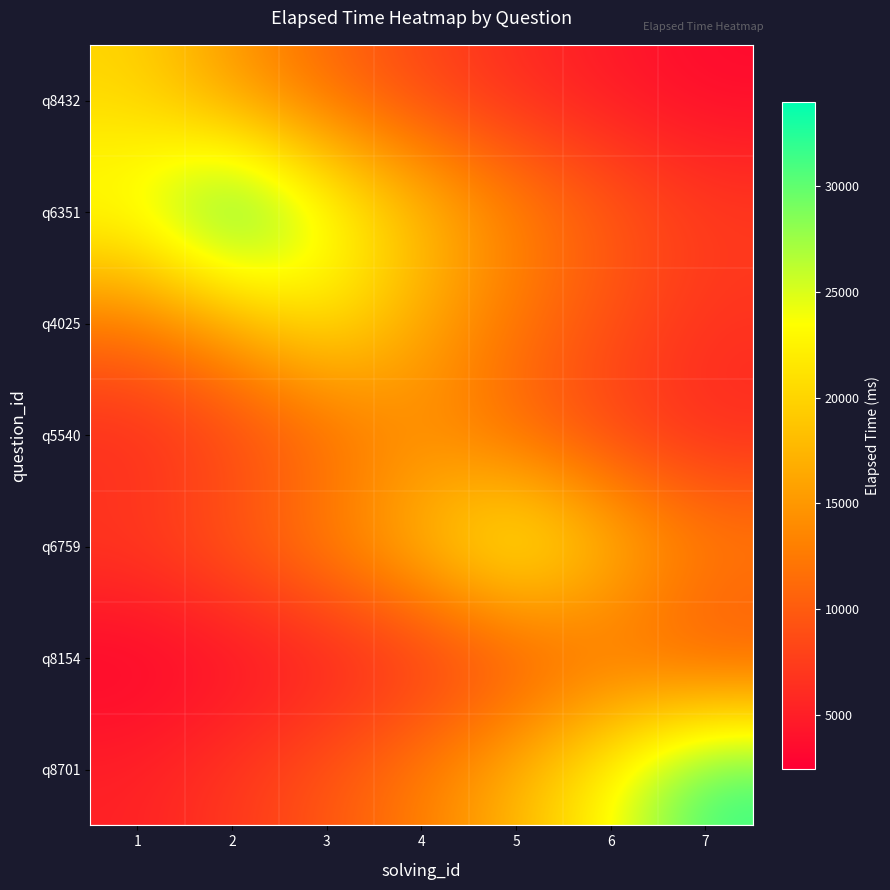

Reading right to left, transcribe all the data shown in this chart.

q8432: 7=3306.0	6=4462.6	5=6023.9	4=8131.4	3=10976.2	2=14816.4	1=20000.0
q6351: 7=7586.4	6=10240.6	5=13823.4	4=18659.6	3=25187.8	2=34000.0	1=25187.8
q4025: 7=6626.3	6=8944.5	5=12073.9	4=16298.0	3=22000.0	2=16298.0	1=12073.9
q5540: 7=5692.0	6=7683.4	5=10371.5	4=14000.0	3=10371.5	2=7683.4	1=5692.0
q6759: 7=13720.3	6=18520.5	5=25000.0	4=18520.5	3=13720.3	2=10164.2	1=7529.9
q8154: 7=8149.0	6=11000.0	5=8149.0	4=6036.9	3=4472.3	2=3313.1	1=2454.4
q8701: 7=32000.0	6=23706.2	5=17562.0	4=13010.2	3=9638.2	2=7140.2	1=5289.6